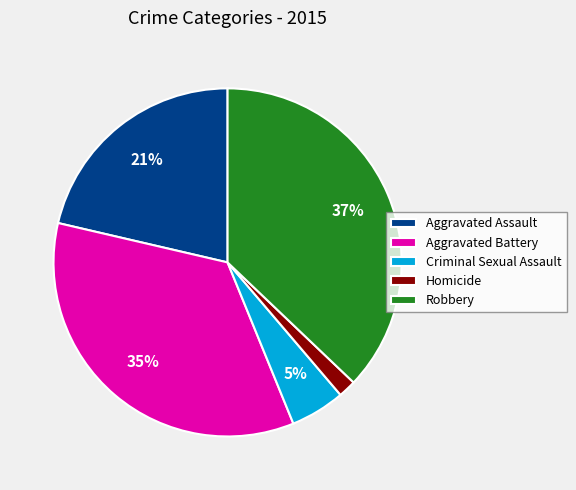

True or false: Homicide accounts for 2% of the total.

True